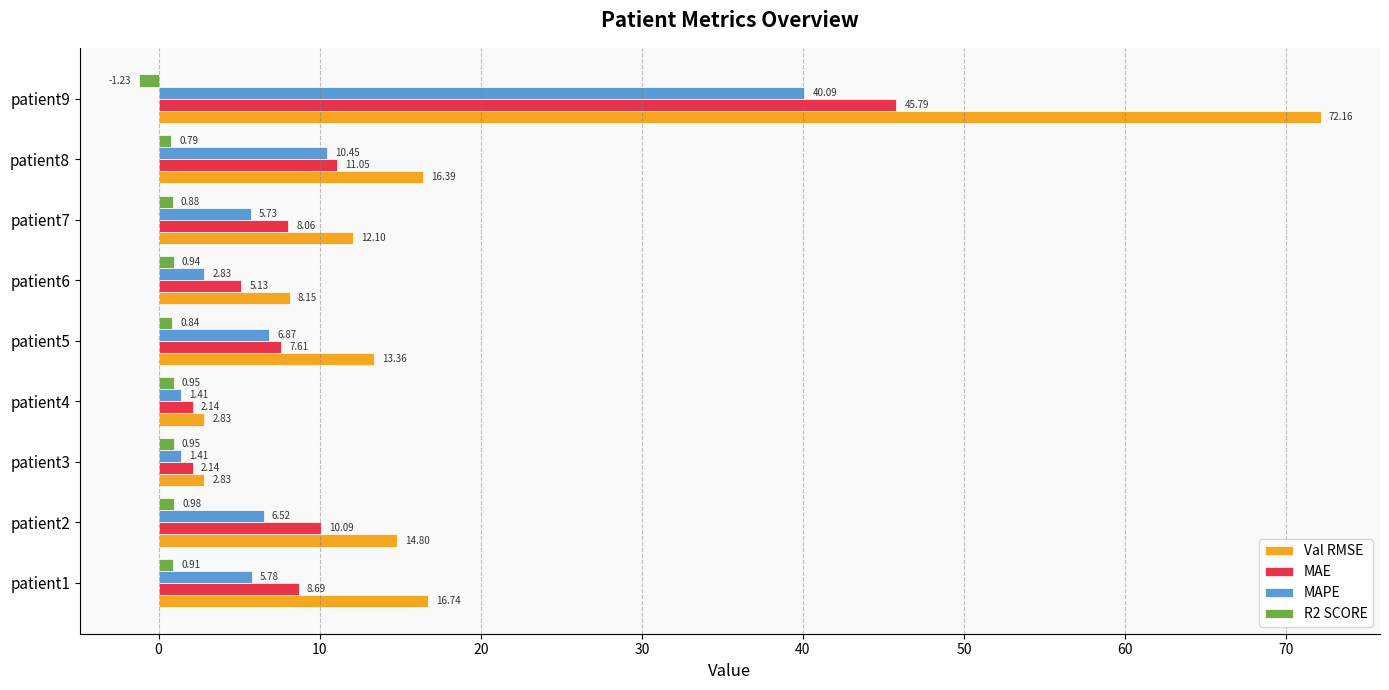

What is the average value of the MAPE series?

9.0